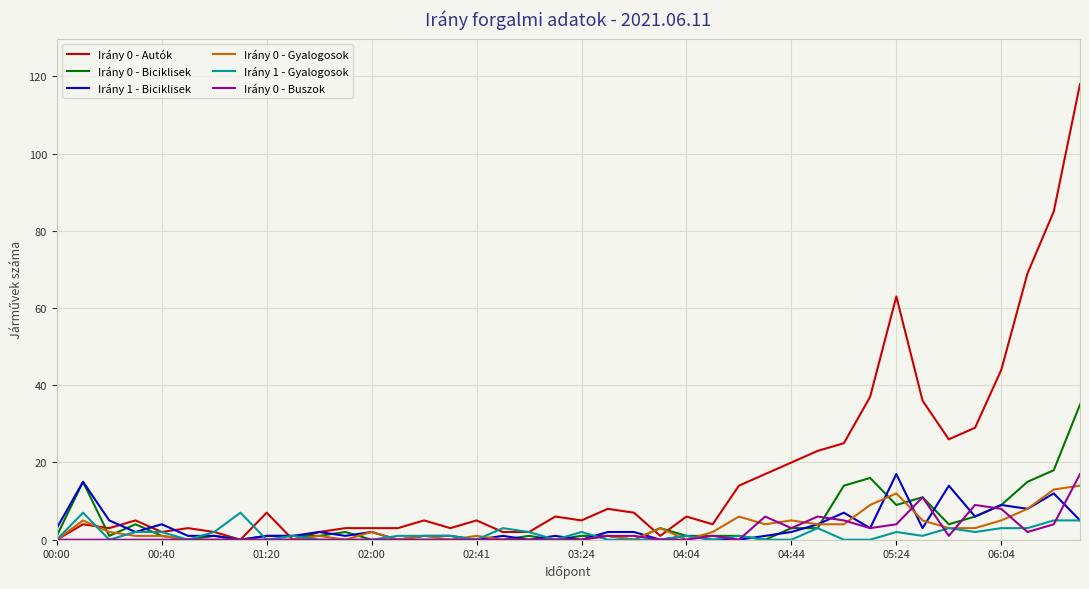

What is the maximum value shown in the chart?

118